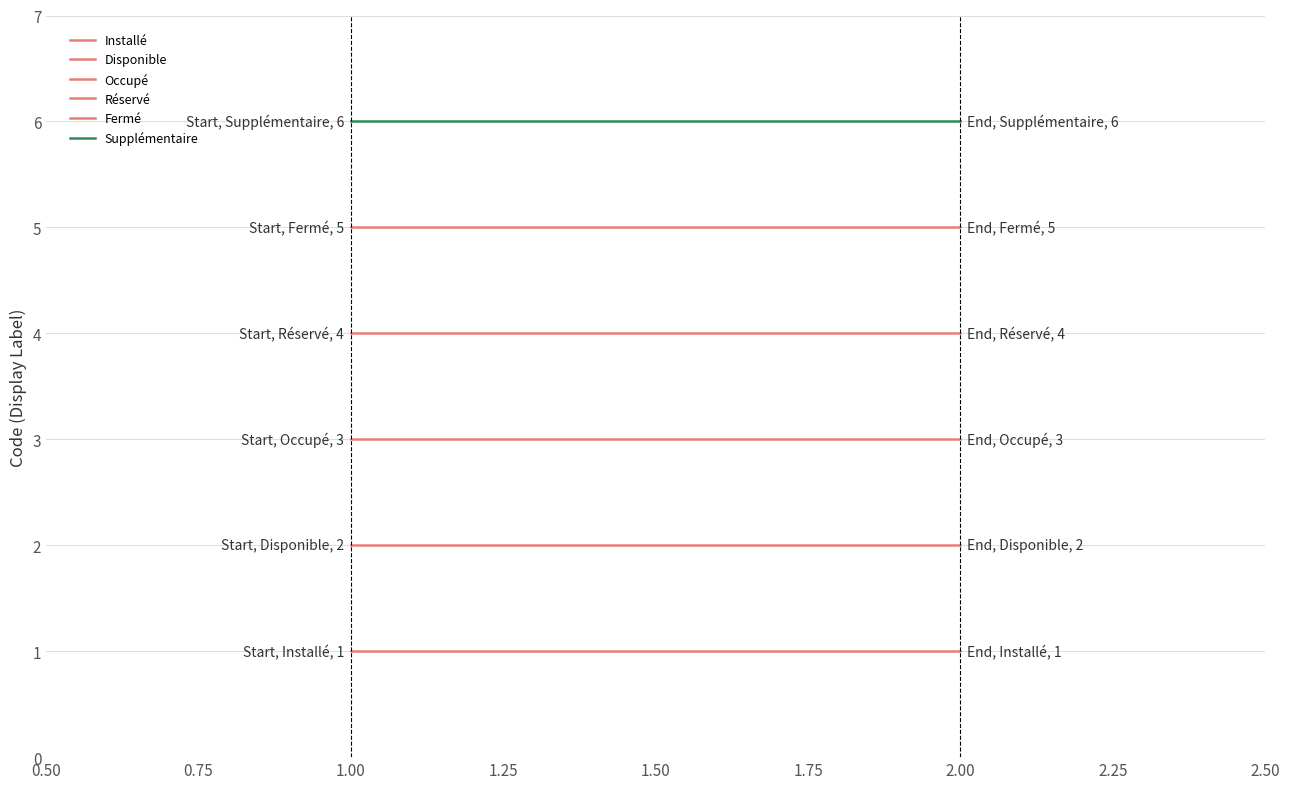

Reading left to right, what are all the values shown in this chart?

Installé: 1	1
Disponible: 2	2
Occupé: 3	3
Réservé: 4	4
Fermé: 5	5
Supplémentaire: 6	6